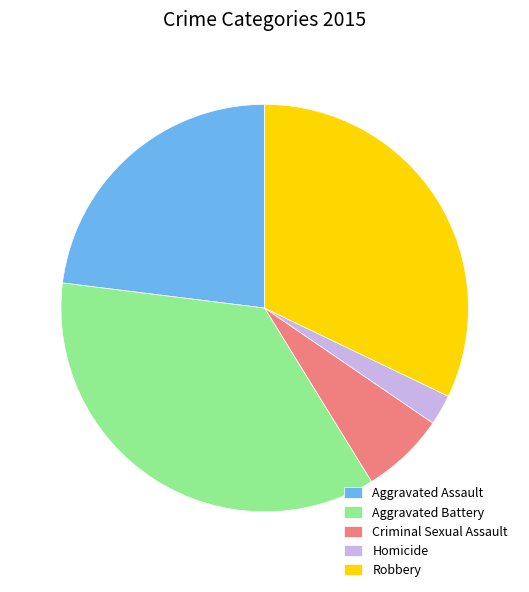

Which has a higher value, Aggravated Battery or Aggravated Assault?

Aggravated Battery